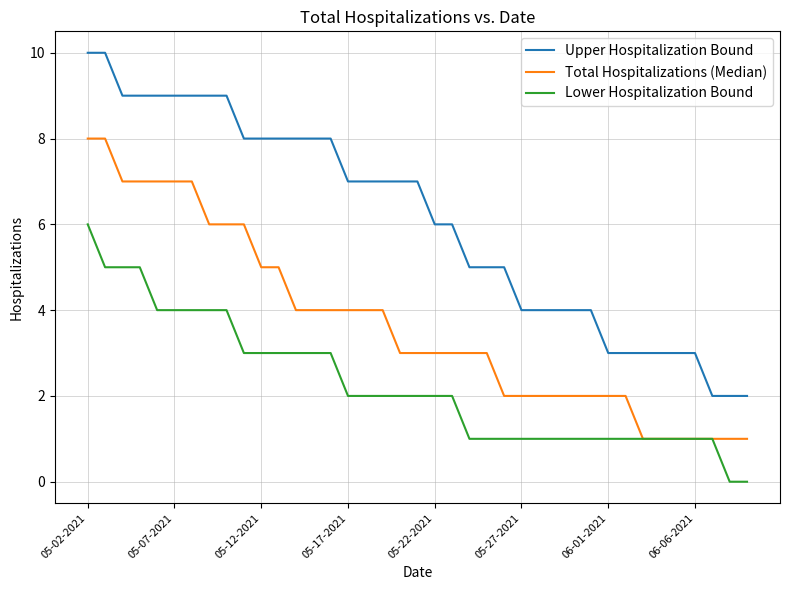

Which series has the largest total across all categories?

Upper Hospitalization Bound